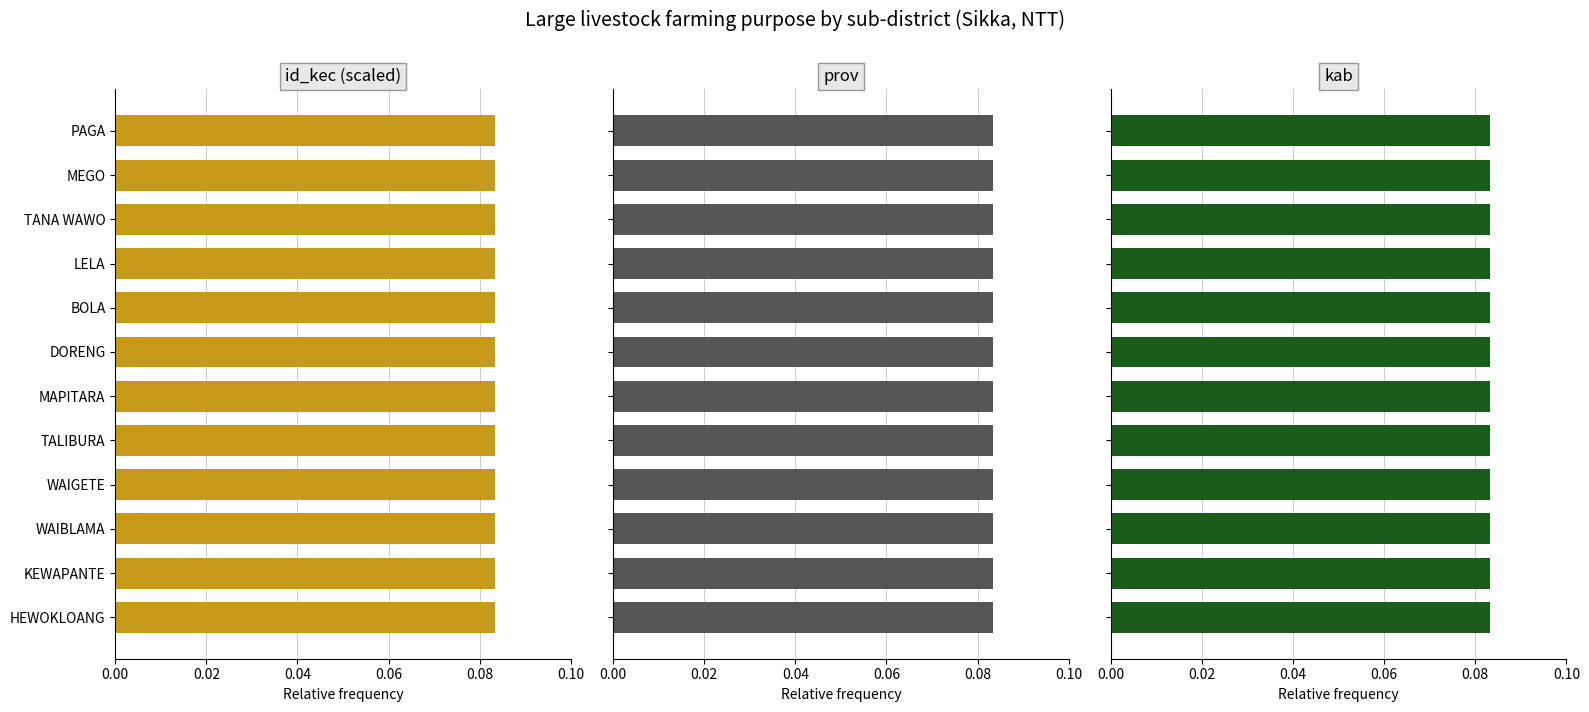

Is it true that kab equals 0.4 at 0.00?

False